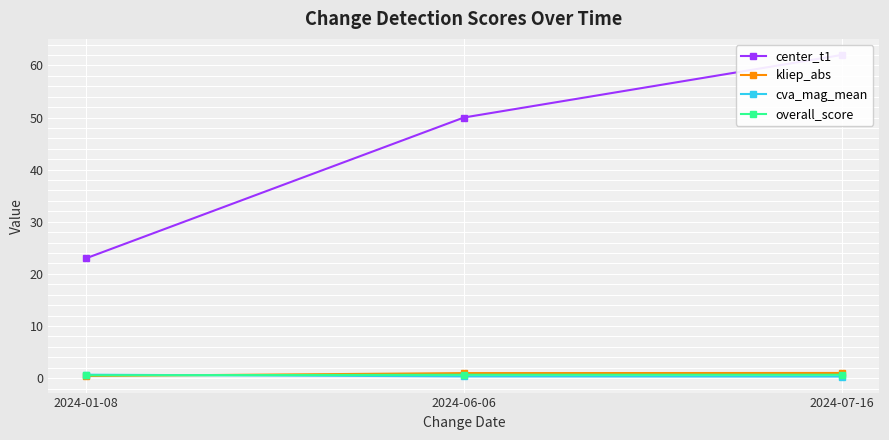

Is the value of cva_mag_mean at 2024-06-06 greater than the value of center_t1 at 2024-06-06?

No